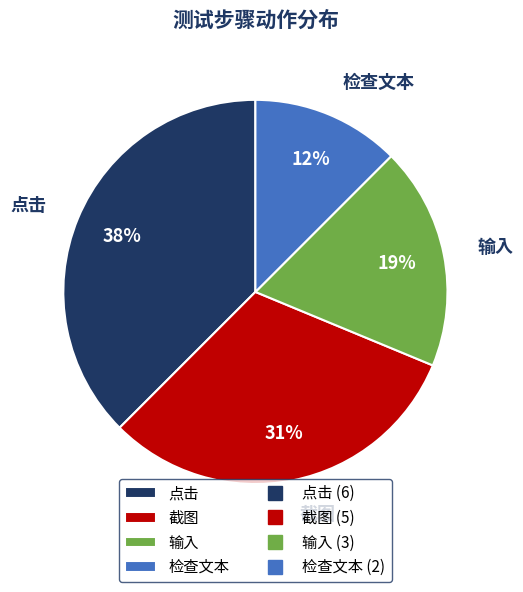

What percentage is the 输入 slice, to the nearest percent?

19%